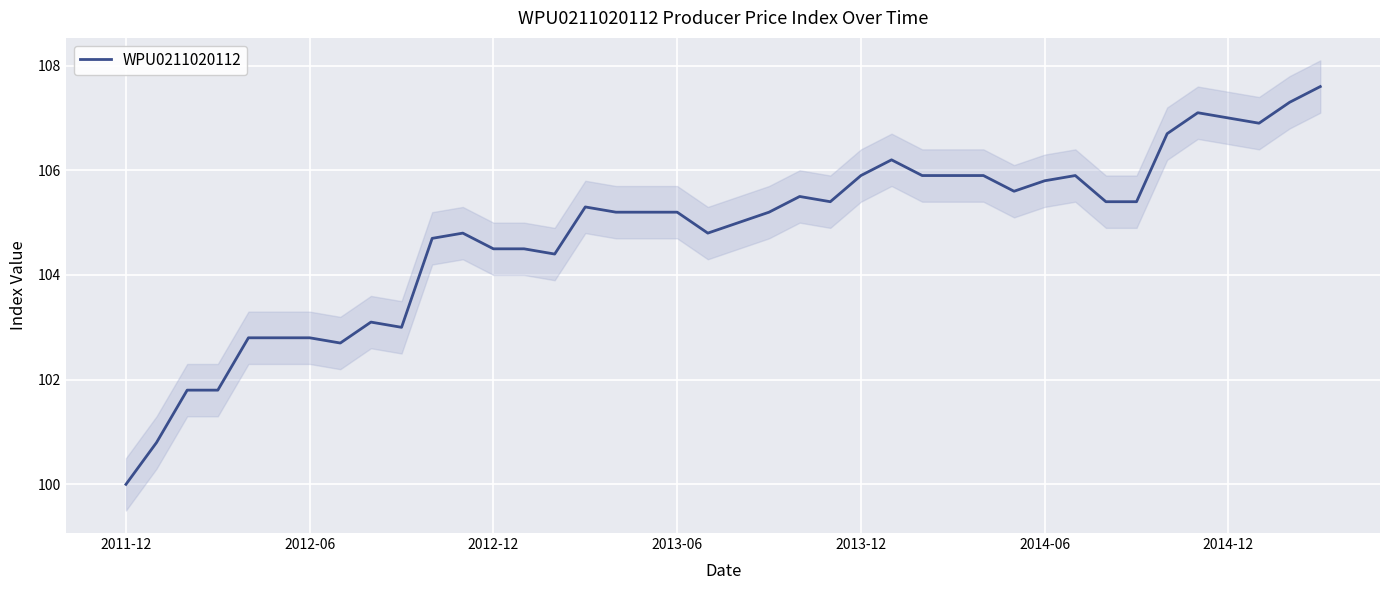

The chart shows a value of 105.4 at 32. True or false?

True